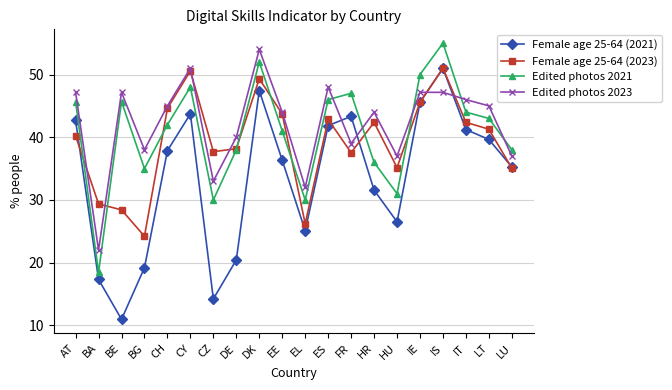

True or false: Female age 25-64 (2021) and Edited photos 2021 intersect in this chart.

False